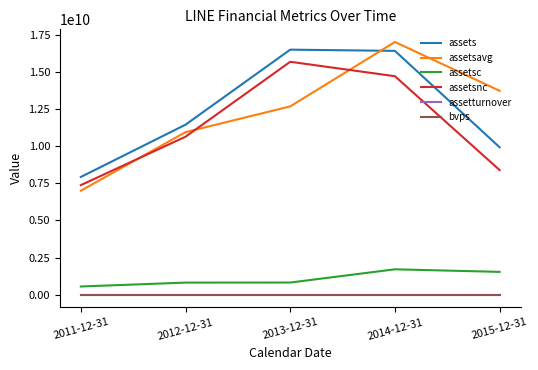

At which category is the sum across all series the highest?

2014-12-31